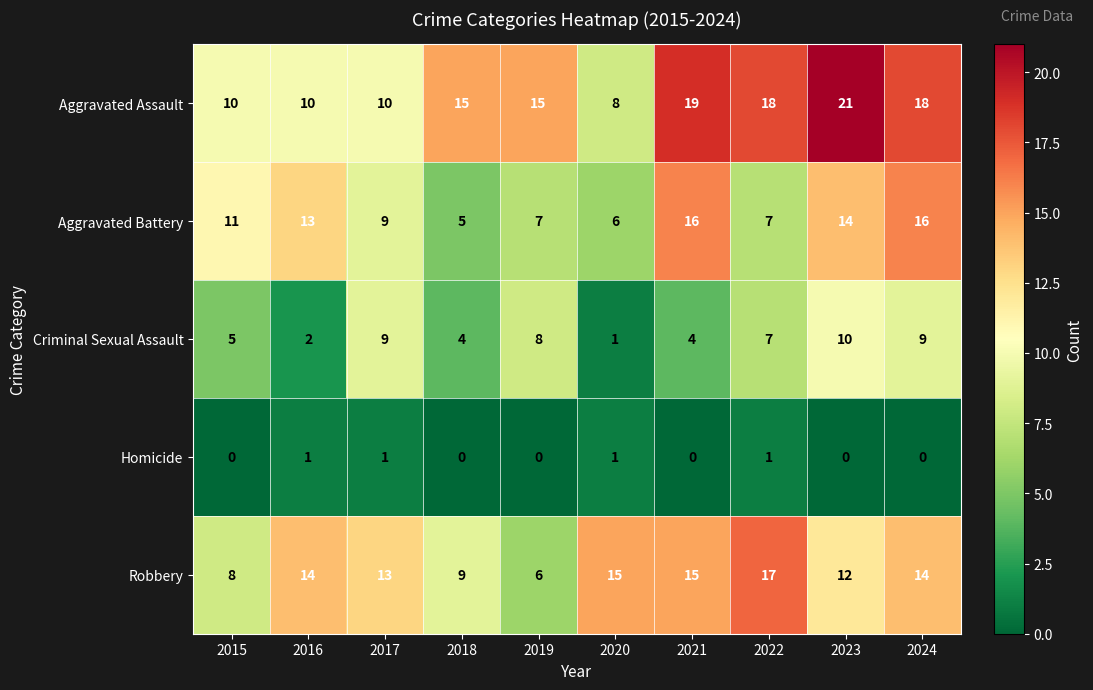

Is it true that Aggravated Assault equals 18 at 2024?

True